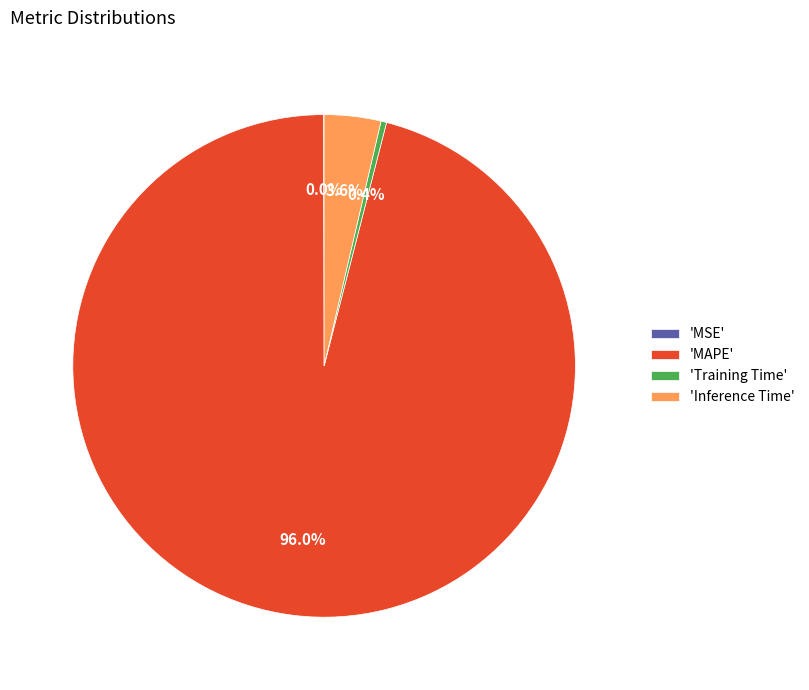

Between 'Training Time' and 'Inference Time', which is larger?

'Inference Time'